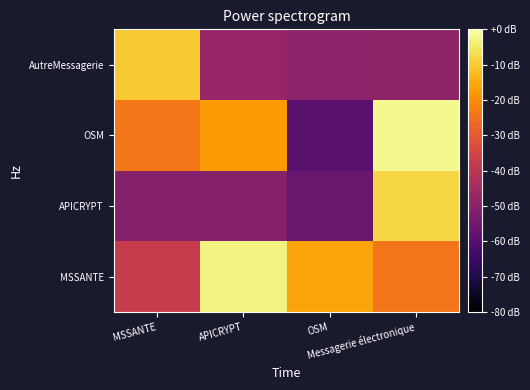

Reading left to right, what are all the values shown in this chart?

MSSANTE: MSSANTE=-37.5	APICRYPT=-3.0	OSM=-16.1	Messagerie électronique=-24.1
APICRYPT: MSSANTE=-50.6	APICRYPT=-50.6	OSM=-56.5	Messagerie électronique=-8.0
OSM: MSSANTE=-23.9	APICRYPT=-17.5	OSM=-58.8	Messagerie électronique=-1.8
AutreMessagerie: MSSANTE=-10.1	APICRYPT=-47.3	OSM=-49.1	Messagerie électronique=-49.0